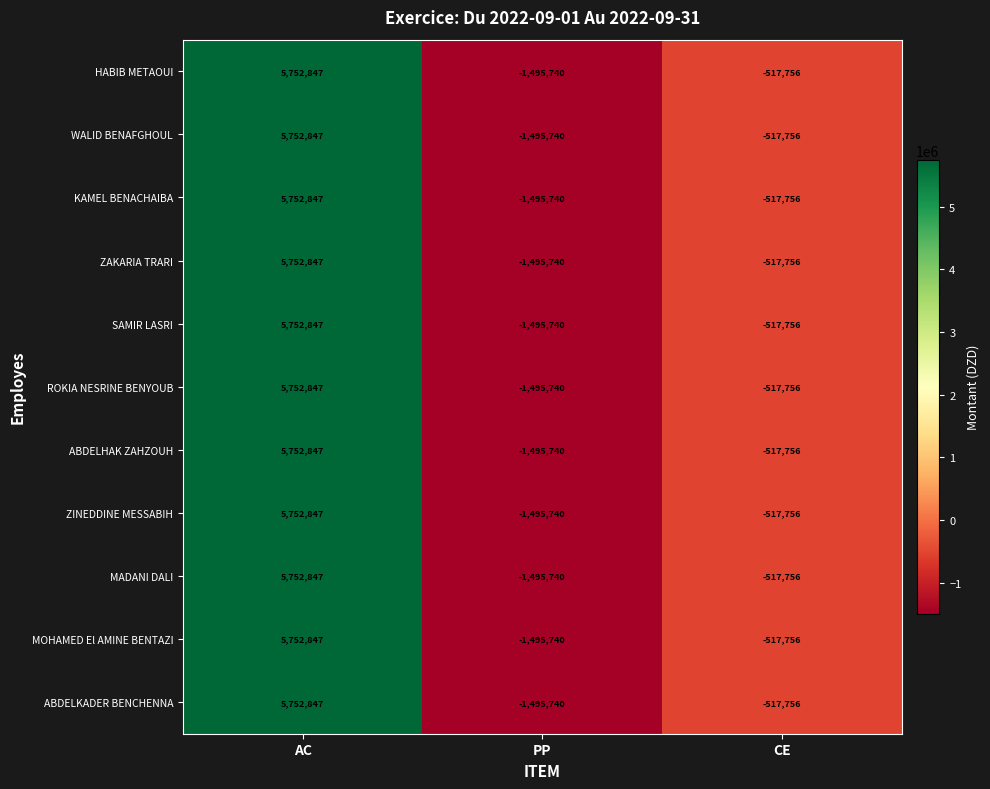

At which category is the sum across all series the highest?

AC